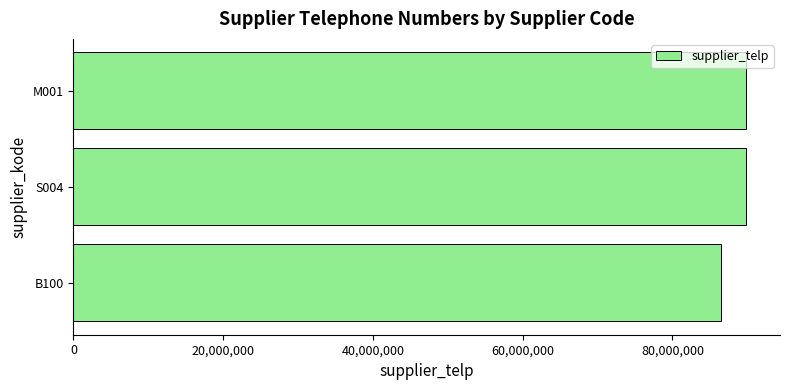

What is the difference between the second highest and minimum values?

3221635